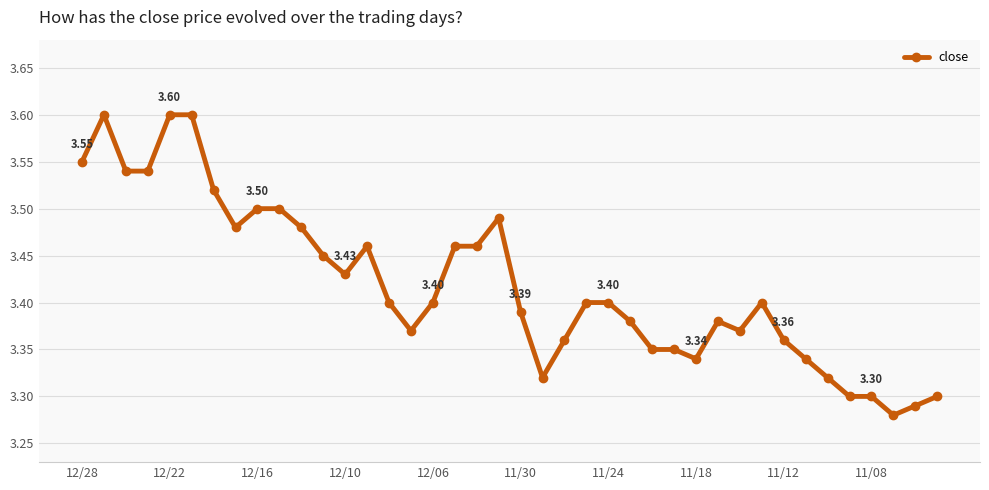

What is the difference between the second highest and second lowest values?

0.3